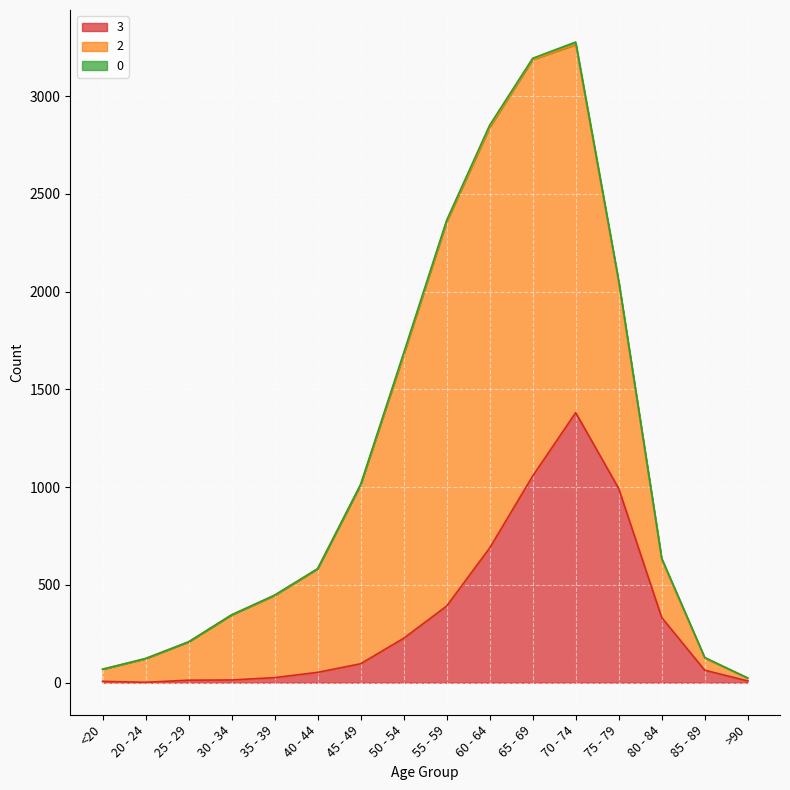

Between <20 and 55 - 59, which series saw the biggest shift?

2